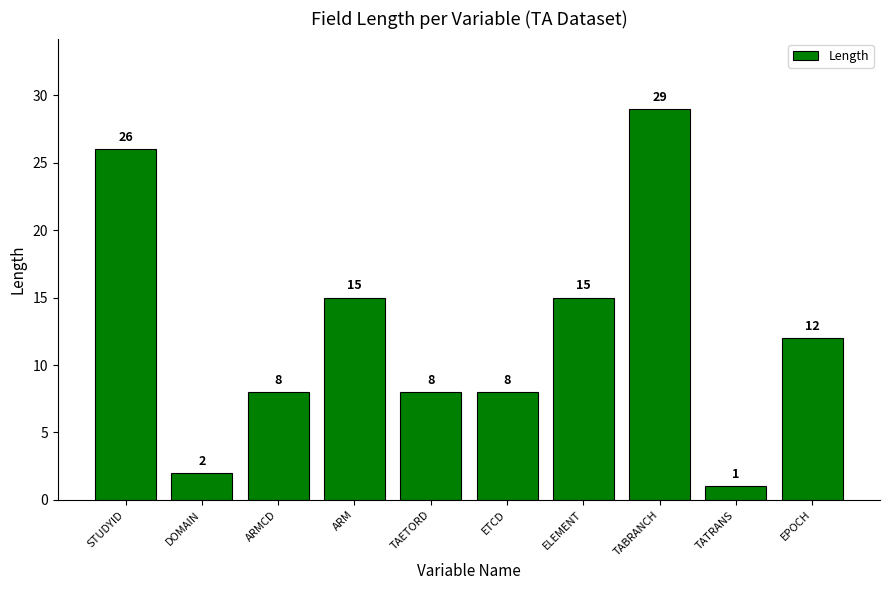

True or false: the data shows 4 at TAETORD.

False